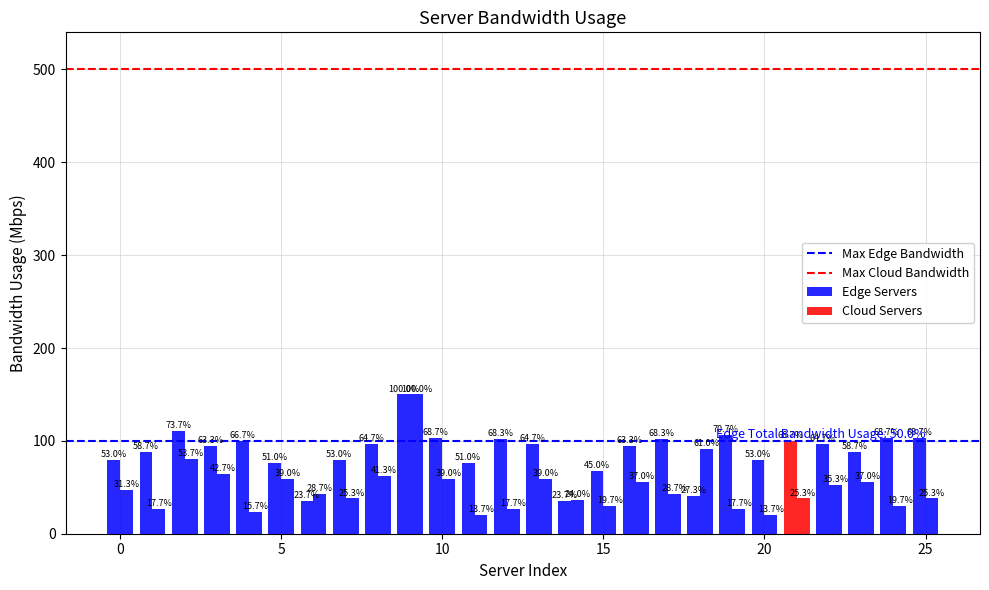

What is the maximum value for Max Edge Bandwidth?

100